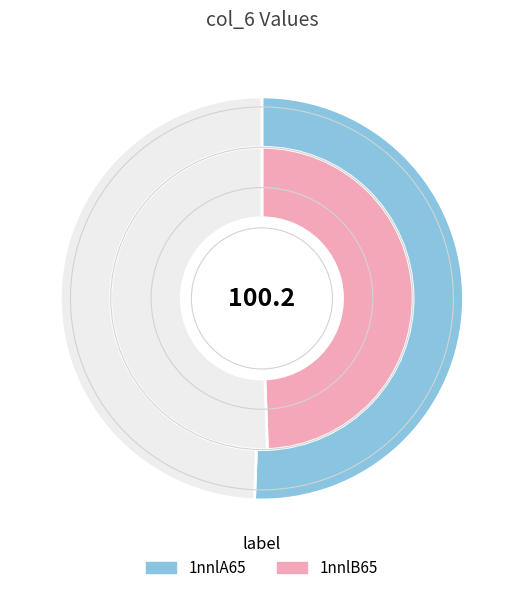

How many slices are in this pie chart?

2